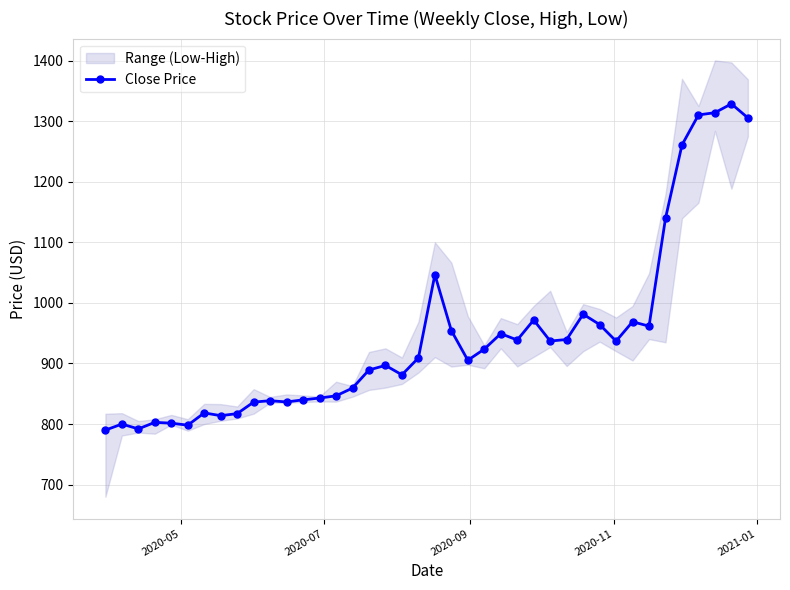

What is the value of the Close Price point at the 16th from the left?

859.4